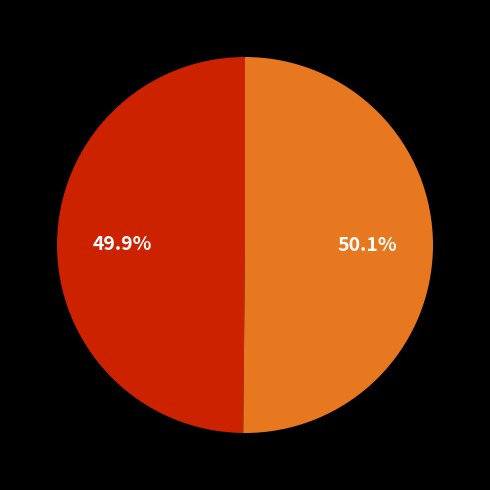

How many slices are in this pie chart?

2